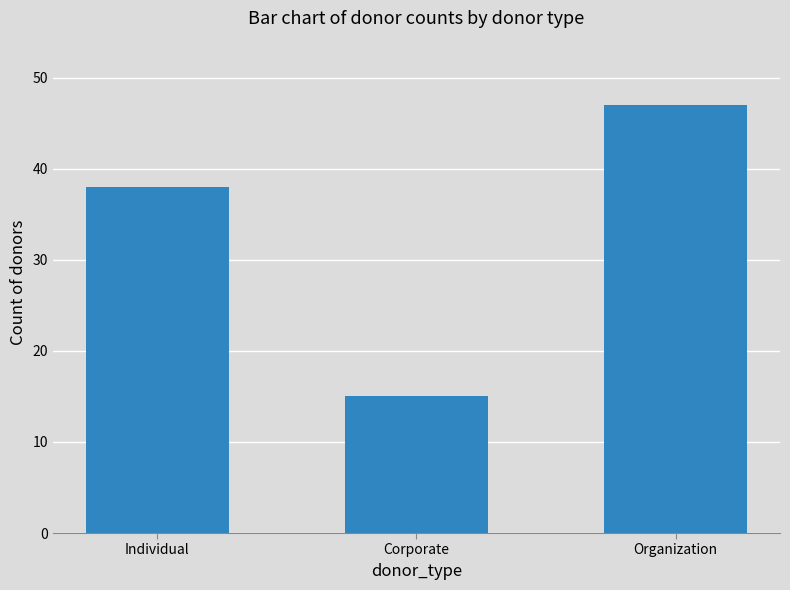

What is the sum of all values?

100